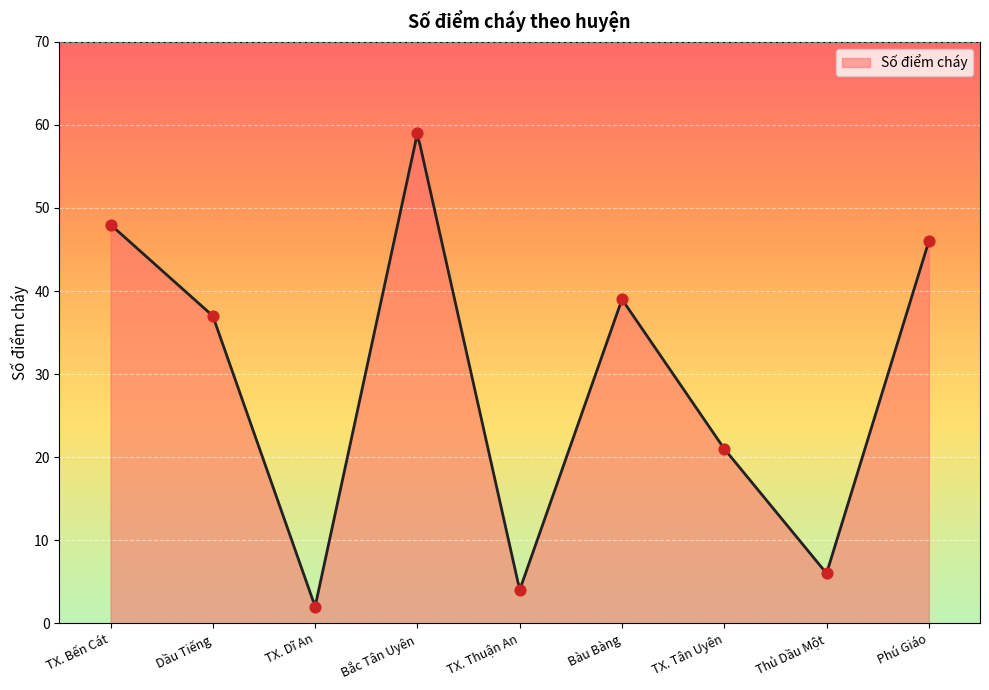

What is the change in value from Bắc Tân Uyên to Bàu Bàng?

-20